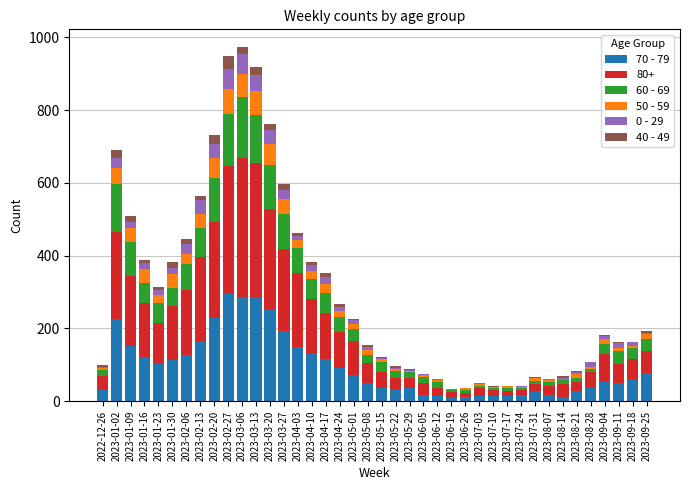

The 70 - 79 series shows 12 at 2023-06-26. True or false?

True